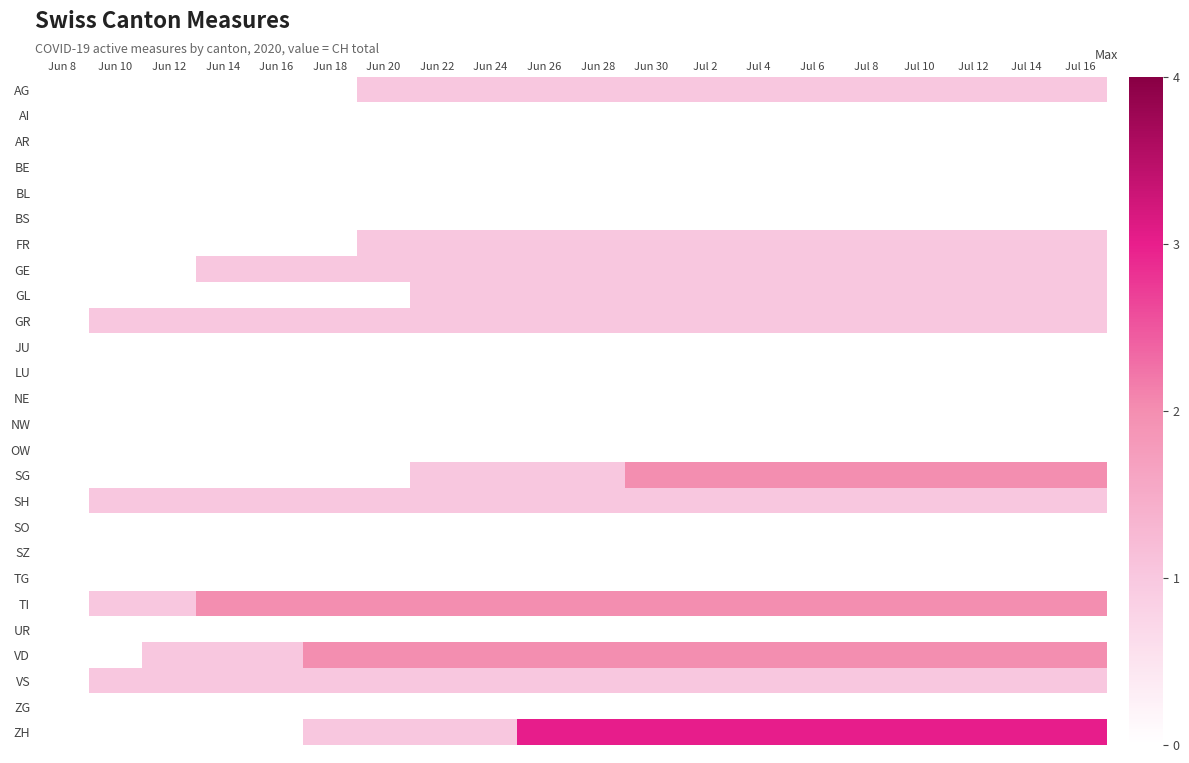

Reading right to left, list all the values displayed in this chart.

AG: Jul 16=1	Jul 14=1	Jul 12=1	Jul 10=1	Jul 8=1	Jul 6=1	Jul 4=1	Jul 2=1	Jun 30=1	Jun 28=1	Jun 26=1	Jun 24=1	Jun 22=1	Jun 20=1	Jun 18=0	Jun 16=0	Jun 14=0	Jun 12=0	Jun 10=0	Jun 8=0
AI: Jul 16=0	Jul 14=0	Jul 12=0	Jul 10=0	Jul 8=0	Jul 6=0	Jul 4=0	Jul 2=0	Jun 30=0	Jun 28=0	Jun 26=0	Jun 24=0	Jun 22=0	Jun 20=0	Jun 18=0	Jun 16=0	Jun 14=0	Jun 12=0	Jun 10=0	Jun 8=0
AR: Jul 16=0	Jul 14=0	Jul 12=0	Jul 10=0	Jul 8=0	Jul 6=0	Jul 4=0	Jul 2=0	Jun 30=0	Jun 28=0	Jun 26=0	Jun 24=0	Jun 22=0	Jun 20=0	Jun 18=0	Jun 16=0	Jun 14=0	Jun 12=0	Jun 10=0	Jun 8=0
BE: Jul 16=0	Jul 14=0	Jul 12=0	Jul 10=0	Jul 8=0	Jul 6=0	Jul 4=0	Jul 2=0	Jun 30=0	Jun 28=0	Jun 26=0	Jun 24=0	Jun 22=0	Jun 20=0	Jun 18=0	Jun 16=0	Jun 14=0	Jun 12=0	Jun 10=0	Jun 8=0
BL: Jul 16=0	Jul 14=0	Jul 12=0	Jul 10=0	Jul 8=0	Jul 6=0	Jul 4=0	Jul 2=0	Jun 30=0	Jun 28=0	Jun 26=0	Jun 24=0	Jun 22=0	Jun 20=0	Jun 18=0	Jun 16=0	Jun 14=0	Jun 12=0	Jun 10=0	Jun 8=0
BS: Jul 16=0	Jul 14=0	Jul 12=0	Jul 10=0	Jul 8=0	Jul 6=0	Jul 4=0	Jul 2=0	Jun 30=0	Jun 28=0	Jun 26=0	Jun 24=0	Jun 22=0	Jun 20=0	Jun 18=0	Jun 16=0	Jun 14=0	Jun 12=0	Jun 10=0	Jun 8=0
FR: Jul 16=1	Jul 14=1	Jul 12=1	Jul 10=1	Jul 8=1	Jul 6=1	Jul 4=1	Jul 2=1	Jun 30=1	Jun 28=1	Jun 26=1	Jun 24=1	Jun 22=1	Jun 20=1	Jun 18=0	Jun 16=0	Jun 14=0	Jun 12=0	Jun 10=0	Jun 8=0
GE: Jul 16=1	Jul 14=1	Jul 12=1	Jul 10=1	Jul 8=1	Jul 6=1	Jul 4=1	Jul 2=1	Jun 30=1	Jun 28=1	Jun 26=1	Jun 24=1	Jun 22=1	Jun 20=1	Jun 18=1	Jun 16=1	Jun 14=1	Jun 12=0	Jun 10=0	Jun 8=0
GL: Jul 16=1	Jul 14=1	Jul 12=1	Jul 10=1	Jul 8=1	Jul 6=1	Jul 4=1	Jul 2=1	Jun 30=1	Jun 28=1	Jun 26=1	Jun 24=1	Jun 22=1	Jun 20=0	Jun 18=0	Jun 16=0	Jun 14=0	Jun 12=0	Jun 10=0	Jun 8=0
GR: Jul 16=1	Jul 14=1	Jul 12=1	Jul 10=1	Jul 8=1	Jul 6=1	Jul 4=1	Jul 2=1	Jun 30=1	Jun 28=1	Jun 26=1	Jun 24=1	Jun 22=1	Jun 20=1	Jun 18=1	Jun 16=1	Jun 14=1	Jun 12=1	Jun 10=1	Jun 8=0
JU: Jul 16=0	Jul 14=0	Jul 12=0	Jul 10=0	Jul 8=0	Jul 6=0	Jul 4=0	Jul 2=0	Jun 30=0	Jun 28=0	Jun 26=0	Jun 24=0	Jun 22=0	Jun 20=0	Jun 18=0	Jun 16=0	Jun 14=0	Jun 12=0	Jun 10=0	Jun 8=0
LU: Jul 16=0	Jul 14=0	Jul 12=0	Jul 10=0	Jul 8=0	Jul 6=0	Jul 4=0	Jul 2=0	Jun 30=0	Jun 28=0	Jun 26=0	Jun 24=0	Jun 22=0	Jun 20=0	Jun 18=0	Jun 16=0	Jun 14=0	Jun 12=0	Jun 10=0	Jun 8=0
NE: Jul 16=0	Jul 14=0	Jul 12=0	Jul 10=0	Jul 8=0	Jul 6=0	Jul 4=0	Jul 2=0	Jun 30=0	Jun 28=0	Jun 26=0	Jun 24=0	Jun 22=0	Jun 20=0	Jun 18=0	Jun 16=0	Jun 14=0	Jun 12=0	Jun 10=0	Jun 8=0
NW: Jul 16=0	Jul 14=0	Jul 12=0	Jul 10=0	Jul 8=0	Jul 6=0	Jul 4=0	Jul 2=0	Jun 30=0	Jun 28=0	Jun 26=0	Jun 24=0	Jun 22=0	Jun 20=0	Jun 18=0	Jun 16=0	Jun 14=0	Jun 12=0	Jun 10=0	Jun 8=0
OW: Jul 16=0	Jul 14=0	Jul 12=0	Jul 10=0	Jul 8=0	Jul 6=0	Jul 4=0	Jul 2=0	Jun 30=0	Jun 28=0	Jun 26=0	Jun 24=0	Jun 22=0	Jun 20=0	Jun 18=0	Jun 16=0	Jun 14=0	Jun 12=0	Jun 10=0	Jun 8=0
SG: Jul 16=2	Jul 14=2	Jul 12=2	Jul 10=2	Jul 8=2	Jul 6=2	Jul 4=2	Jul 2=2	Jun 30=2	Jun 28=1	Jun 26=1	Jun 24=1	Jun 22=1	Jun 20=0	Jun 18=0	Jun 16=0	Jun 14=0	Jun 12=0	Jun 10=0	Jun 8=0
SH: Jul 16=1	Jul 14=1	Jul 12=1	Jul 10=1	Jul 8=1	Jul 6=1	Jul 4=1	Jul 2=1	Jun 30=1	Jun 28=1	Jun 26=1	Jun 24=1	Jun 22=1	Jun 20=1	Jun 18=1	Jun 16=1	Jun 14=1	Jun 12=1	Jun 10=1	Jun 8=0
SO: Jul 16=0	Jul 14=0	Jul 12=0	Jul 10=0	Jul 8=0	Jul 6=0	Jul 4=0	Jul 2=0	Jun 30=0	Jun 28=0	Jun 26=0	Jun 24=0	Jun 22=0	Jun 20=0	Jun 18=0	Jun 16=0	Jun 14=0	Jun 12=0	Jun 10=0	Jun 8=0
SZ: Jul 16=0	Jul 14=0	Jul 12=0	Jul 10=0	Jul 8=0	Jul 6=0	Jul 4=0	Jul 2=0	Jun 30=0	Jun 28=0	Jun 26=0	Jun 24=0	Jun 22=0	Jun 20=0	Jun 18=0	Jun 16=0	Jun 14=0	Jun 12=0	Jun 10=0	Jun 8=0
TG: Jul 16=0	Jul 14=0	Jul 12=0	Jul 10=0	Jul 8=0	Jul 6=0	Jul 4=0	Jul 2=0	Jun 30=0	Jun 28=0	Jun 26=0	Jun 24=0	Jun 22=0	Jun 20=0	Jun 18=0	Jun 16=0	Jun 14=0	Jun 12=0	Jun 10=0	Jun 8=0
TI: Jul 16=2	Jul 14=2	Jul 12=2	Jul 10=2	Jul 8=2	Jul 6=2	Jul 4=2	Jul 2=2	Jun 30=2	Jun 28=2	Jun 26=2	Jun 24=2	Jun 22=2	Jun 20=2	Jun 18=2	Jun 16=2	Jun 14=2	Jun 12=1	Jun 10=1	Jun 8=0
UR: Jul 16=0	Jul 14=0	Jul 12=0	Jul 10=0	Jul 8=0	Jul 6=0	Jul 4=0	Jul 2=0	Jun 30=0	Jun 28=0	Jun 26=0	Jun 24=0	Jun 22=0	Jun 20=0	Jun 18=0	Jun 16=0	Jun 14=0	Jun 12=0	Jun 10=0	Jun 8=0
VD: Jul 16=2	Jul 14=2	Jul 12=2	Jul 10=2	Jul 8=2	Jul 6=2	Jul 4=2	Jul 2=2	Jun 30=2	Jun 28=2	Jun 26=2	Jun 24=2	Jun 22=2	Jun 20=2	Jun 18=2	Jun 16=1	Jun 14=1	Jun 12=1	Jun 10=0	Jun 8=0
VS: Jul 16=1	Jul 14=1	Jul 12=1	Jul 10=1	Jul 8=1	Jul 6=1	Jul 4=1	Jul 2=1	Jun 30=1	Jun 28=1	Jun 26=1	Jun 24=1	Jun 22=1	Jun 20=1	Jun 18=1	Jun 16=1	Jun 14=1	Jun 12=1	Jun 10=1	Jun 8=0
ZG: Jul 16=0	Jul 14=0	Jul 12=0	Jul 10=0	Jul 8=0	Jul 6=0	Jul 4=0	Jul 2=0	Jun 30=0	Jun 28=0	Jun 26=0	Jun 24=0	Jun 22=0	Jun 20=0	Jun 18=0	Jun 16=0	Jun 14=0	Jun 12=0	Jun 10=0	Jun 8=0
ZH: Jul 16=3	Jul 14=3	Jul 12=3	Jul 10=3	Jul 8=3	Jul 6=3	Jul 4=3	Jul 2=3	Jun 30=3	Jun 28=3	Jun 26=3	Jun 24=1	Jun 22=1	Jun 20=1	Jun 18=1	Jun 16=0	Jun 14=0	Jun 12=0	Jun 10=0	Jun 8=0